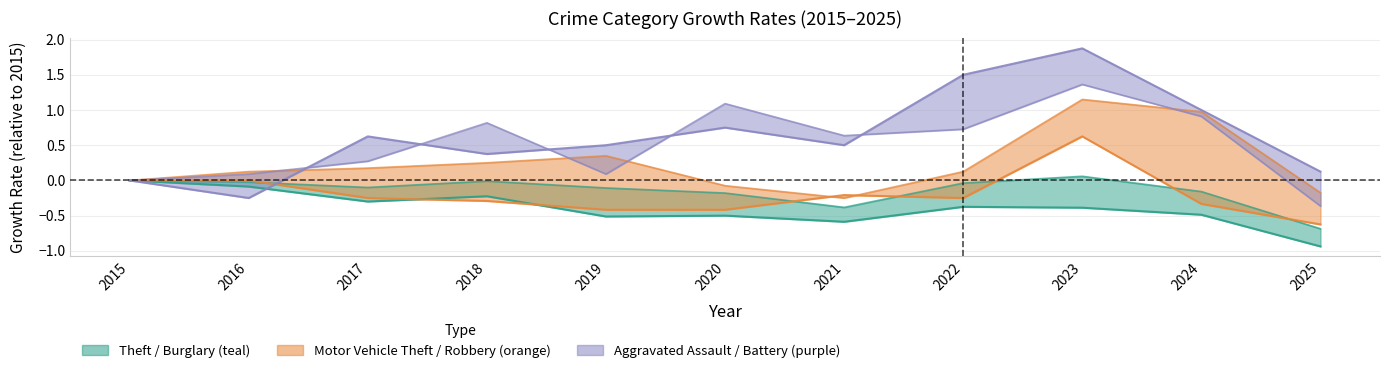

True or false: Theft and Burglary cross at least once.

False